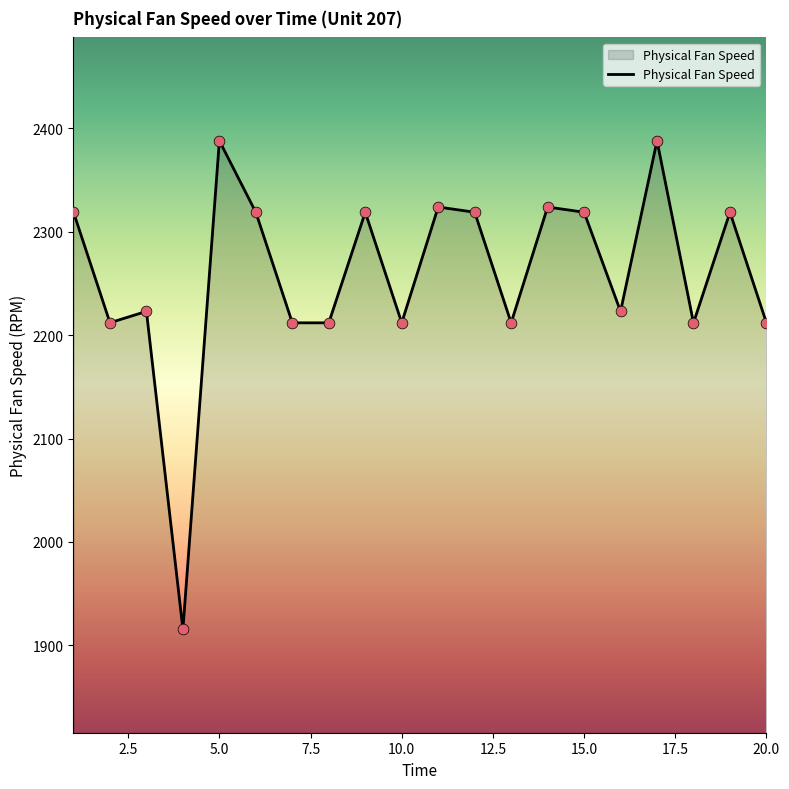

What is the maximum value shown in the chart?

2388.0